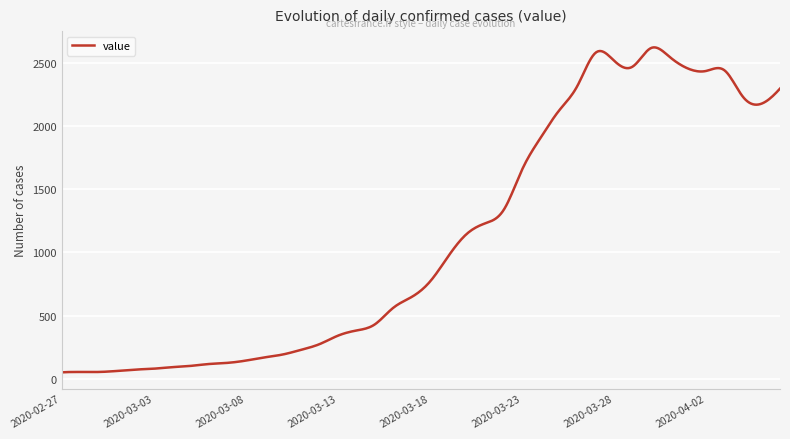

What is the maximum value shown in the chart?

2622.3